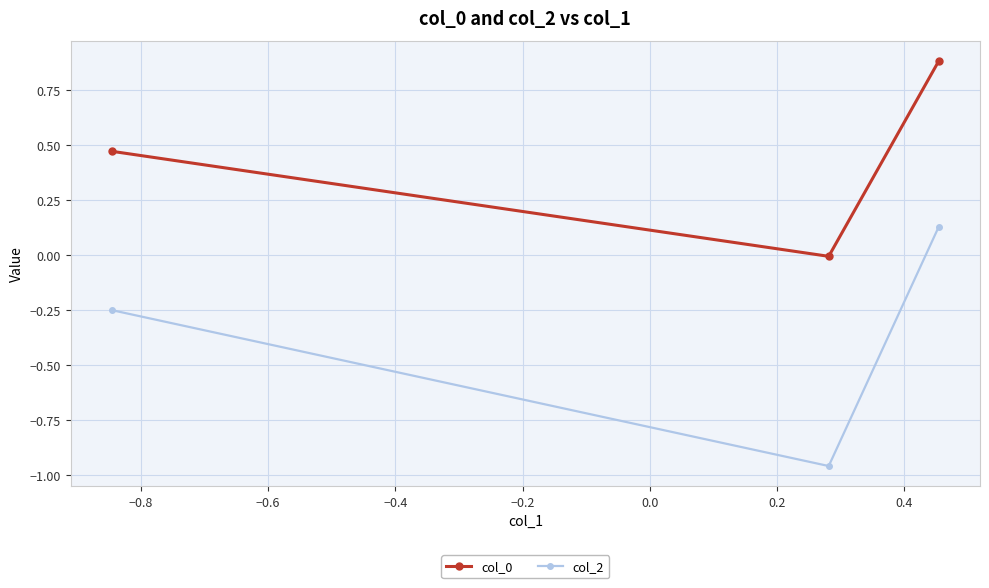

How many values in col_0 are below zero?

1